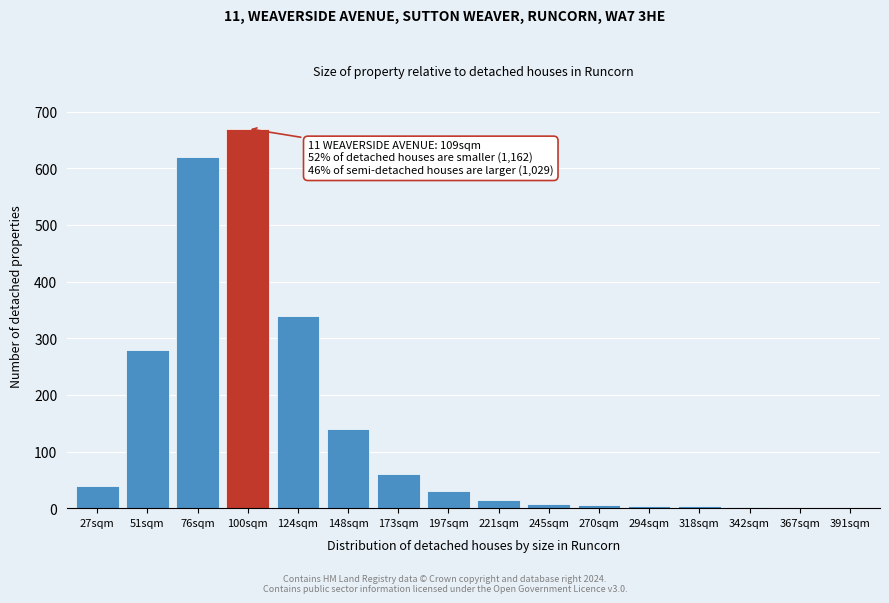

Which has a higher value, 221sqm or 173sqm?

173sqm